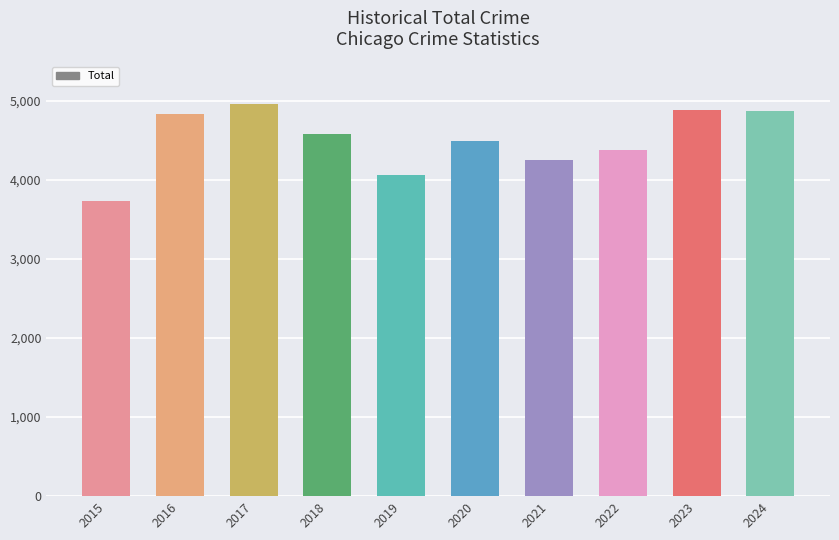

True or false: the data shows 4488 at 2020.

True